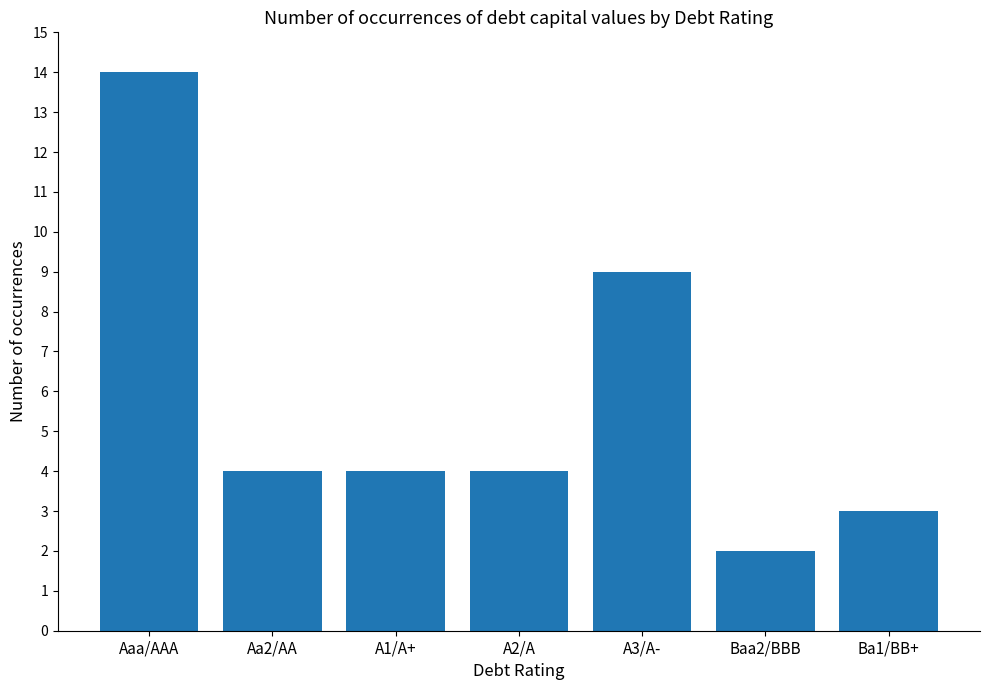

At which label does the data first exceed 4?

Aaa/AAA